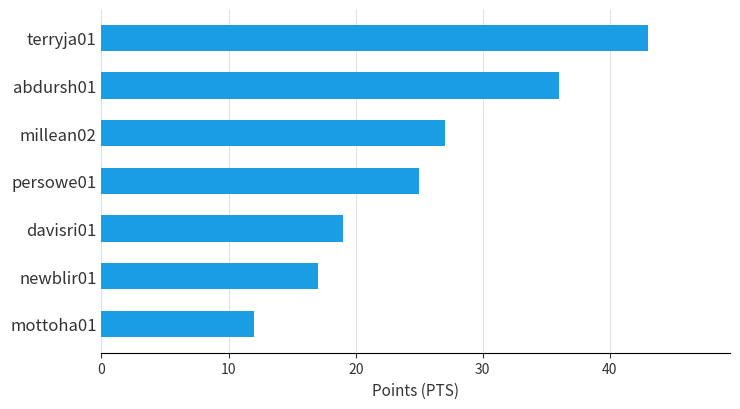

At which category does the chart reach its peak across all series?

terryja01